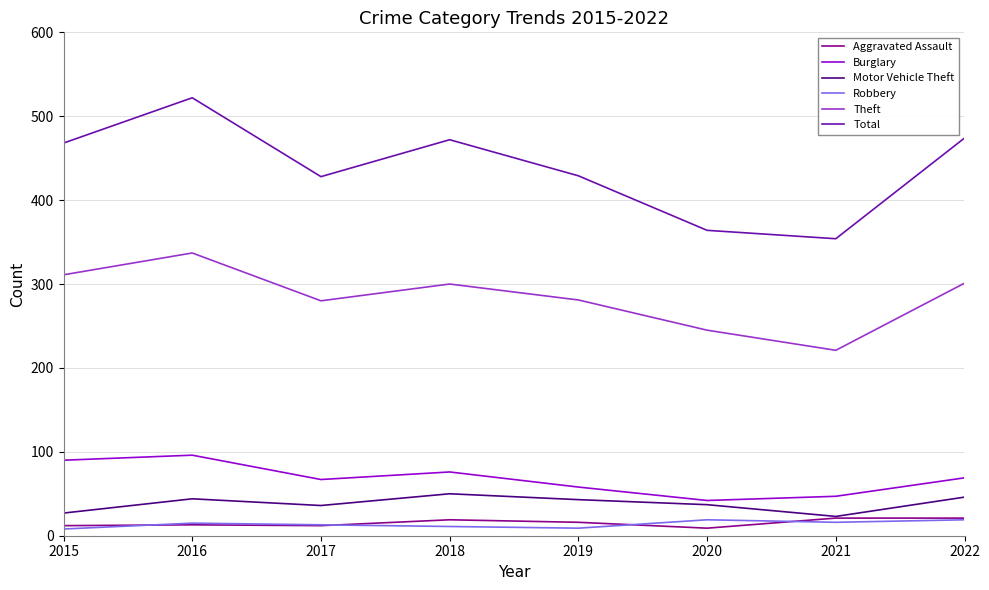

Is this an area chart (filled region under the line)?

No